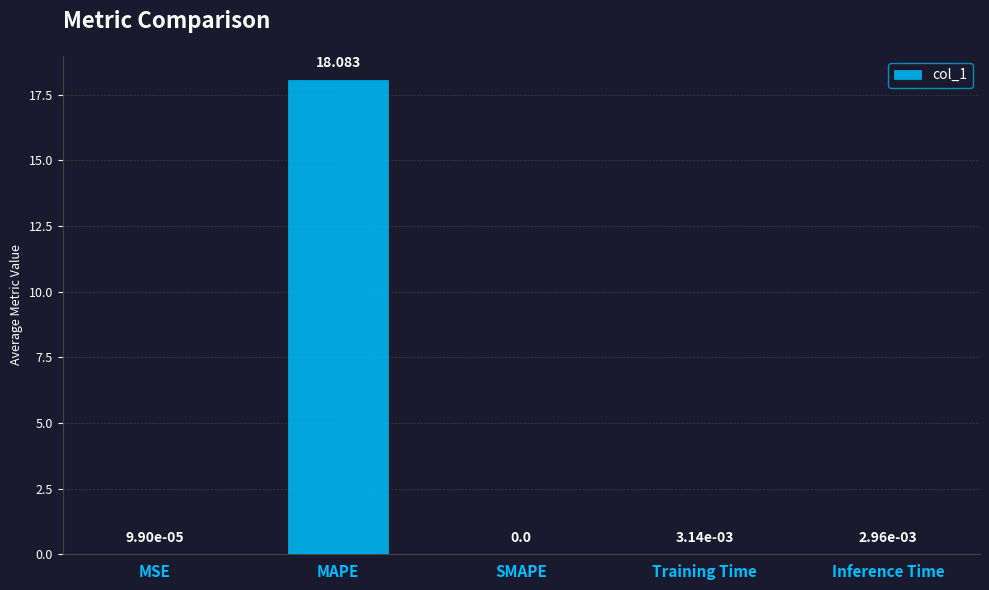

Which category has the highest value across all series?

MAPE